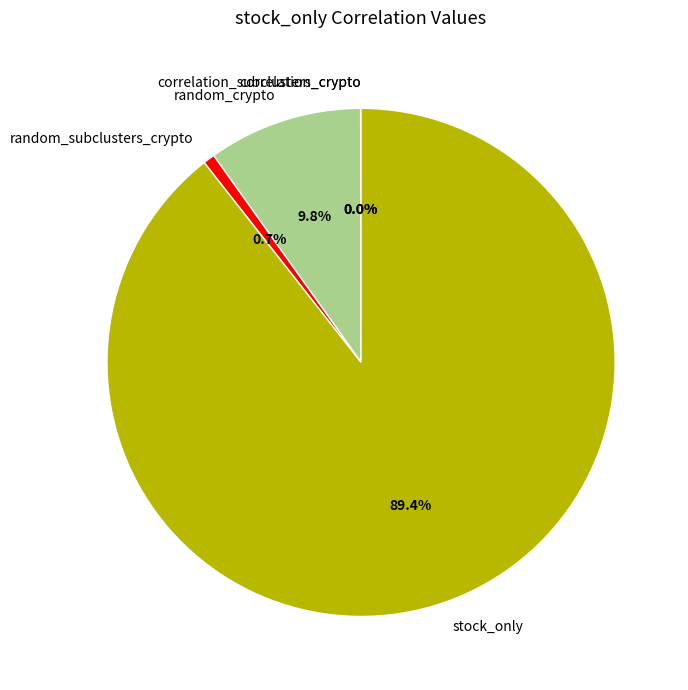

True or false: random_crypto accounts for 15% of the total.

False